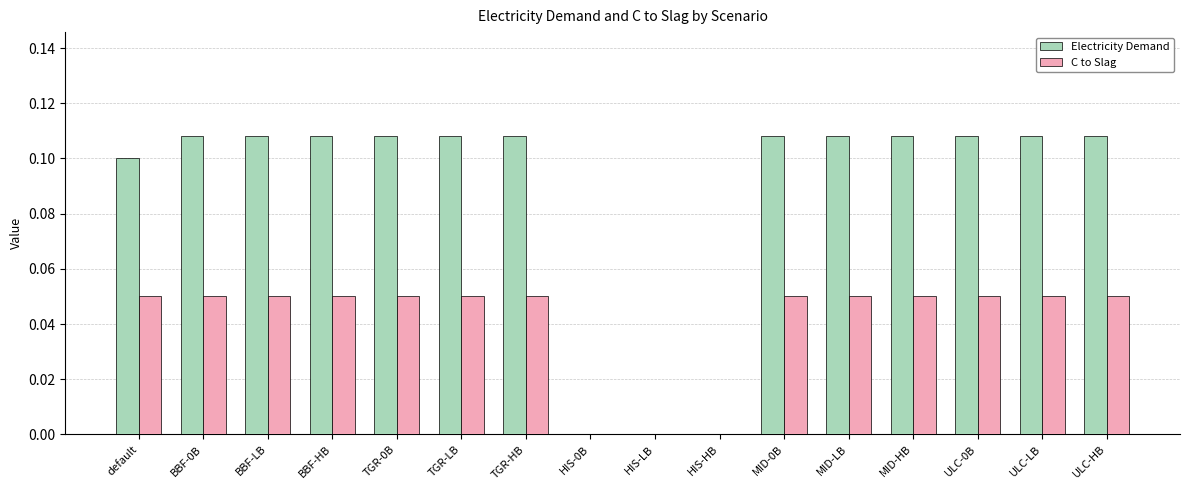

How many groups of bars are there?

16